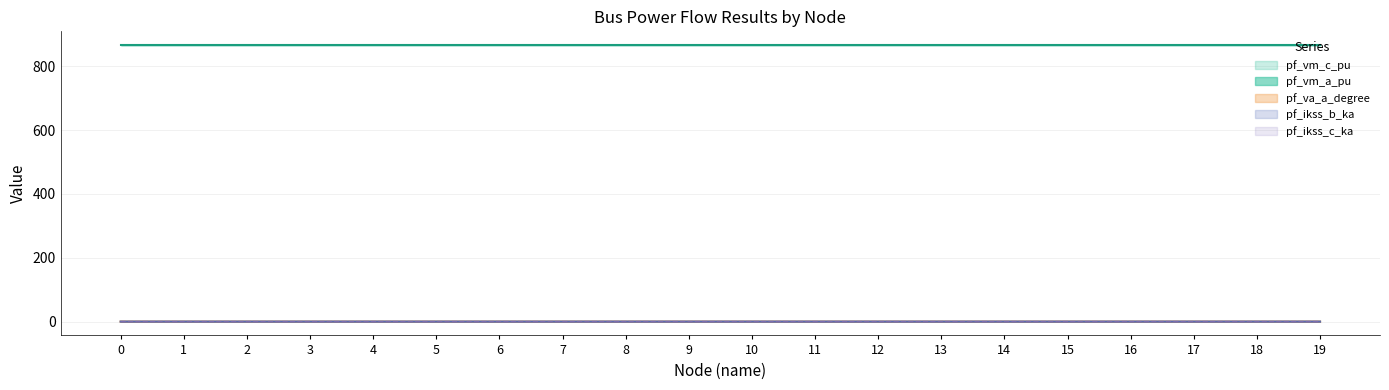

Which series has the largest total across all categories?

pf_vm_a_pu